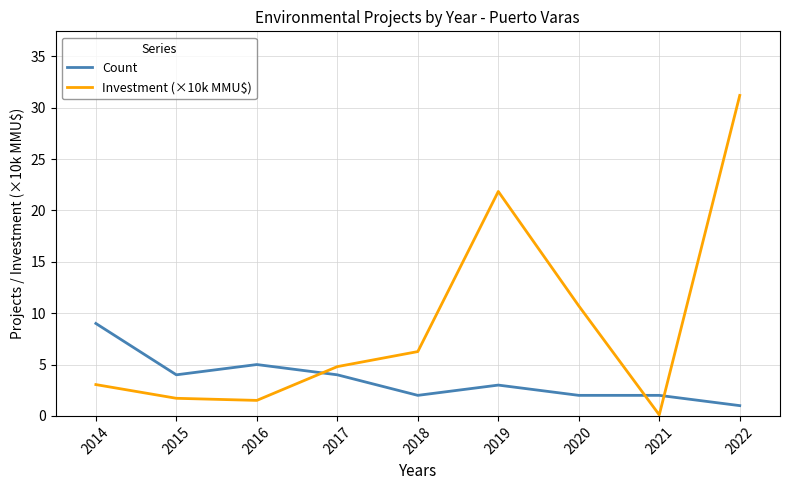

Which series has the largest range (max minus min)?

Investment (×10k MMU$)